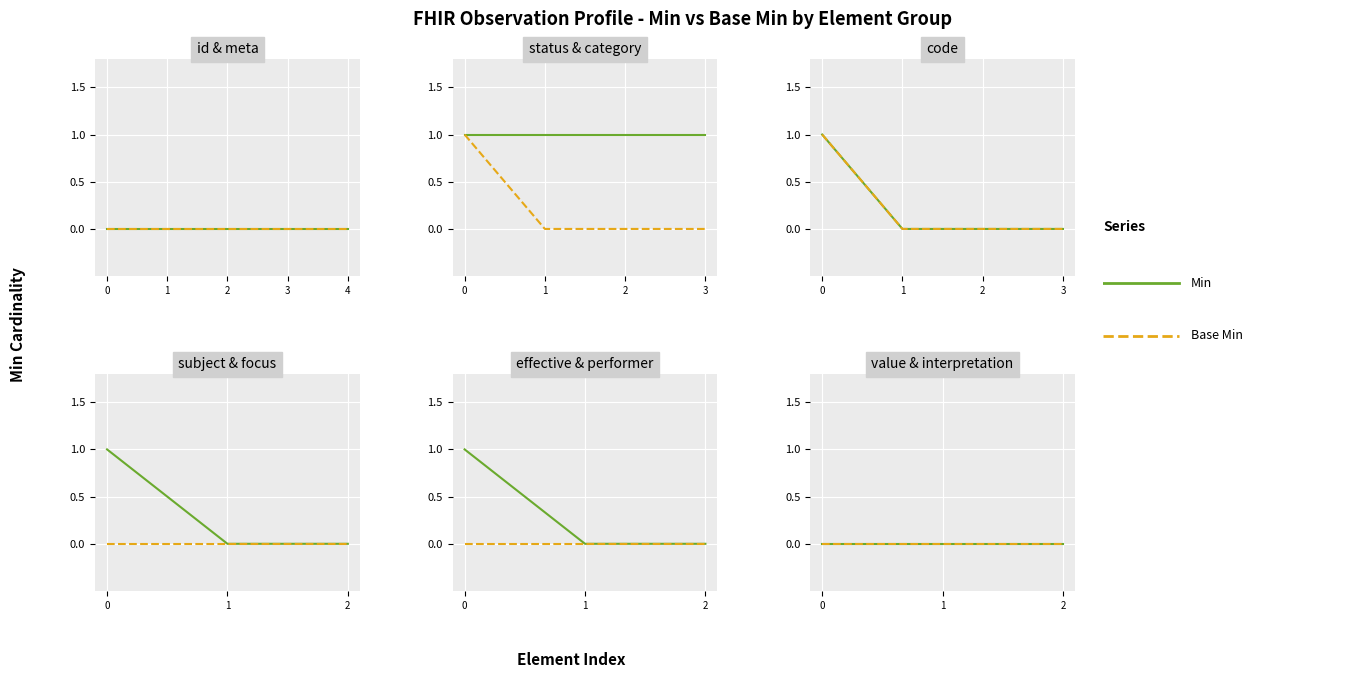

Is this an area chart (filled region under the line)?

No